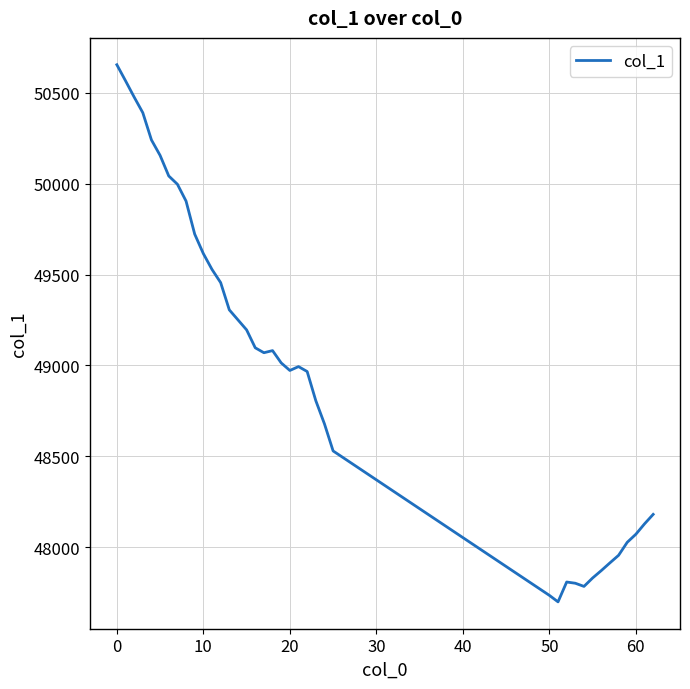

What is the difference between the maximum and minimum values?

2956.5